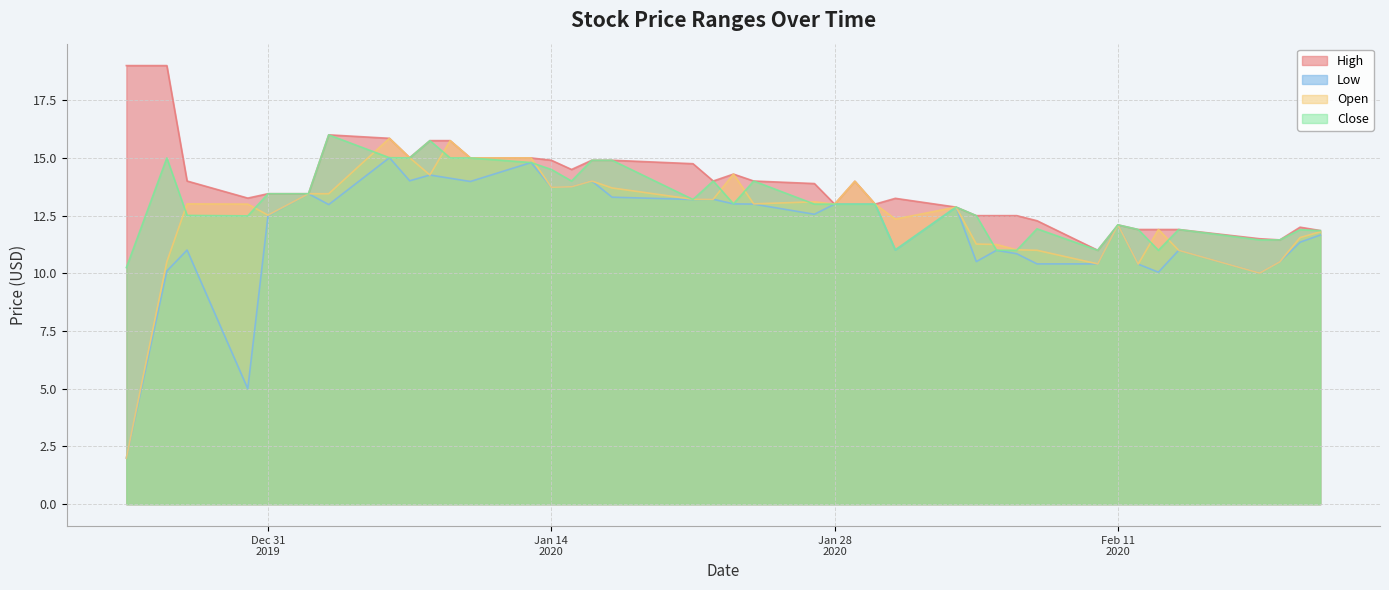

What is the label of the 14th point from the right?

2020-02-03